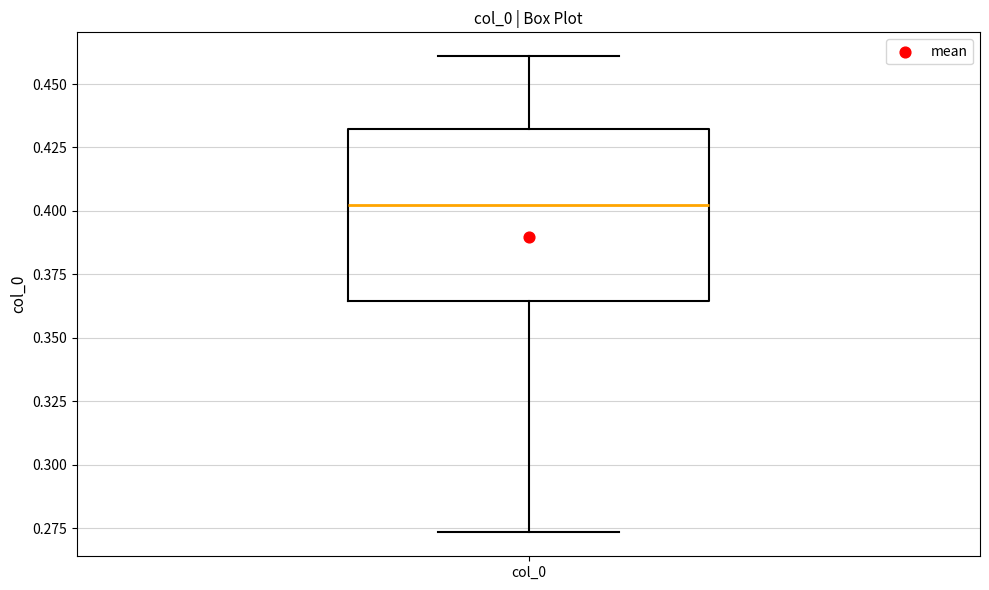

Transcribe this box plot: give where the median line is, the range the box spans, and where the two whiskers end, as read against the y-axis. The values are not printed on the chart, so give them approximately, as read against the axis.

median 0.400, box 0.365 to 0.430, whiskers 0.275 to 0.460